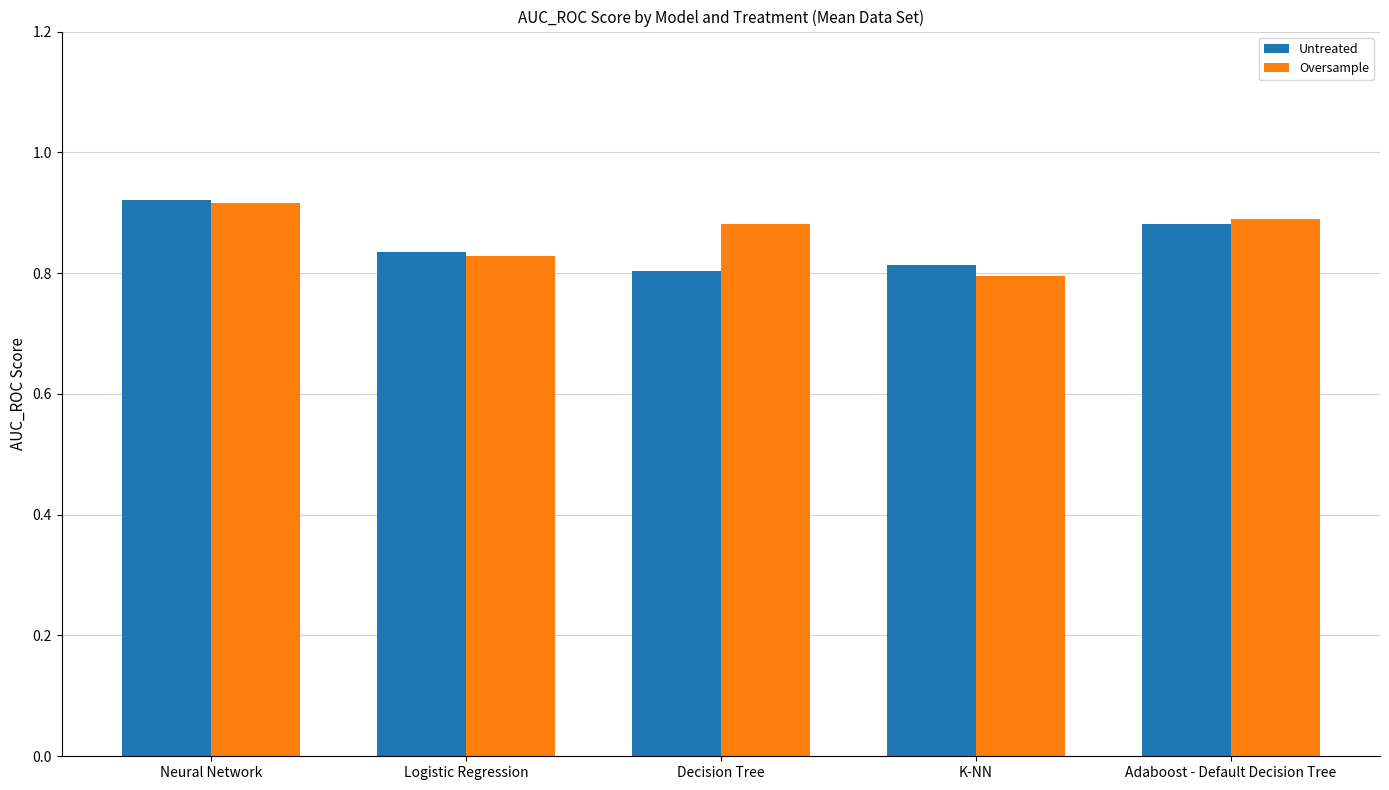

Is it true that Untreated equals 0.5 at Adaboost - Default Decision Tree?

False